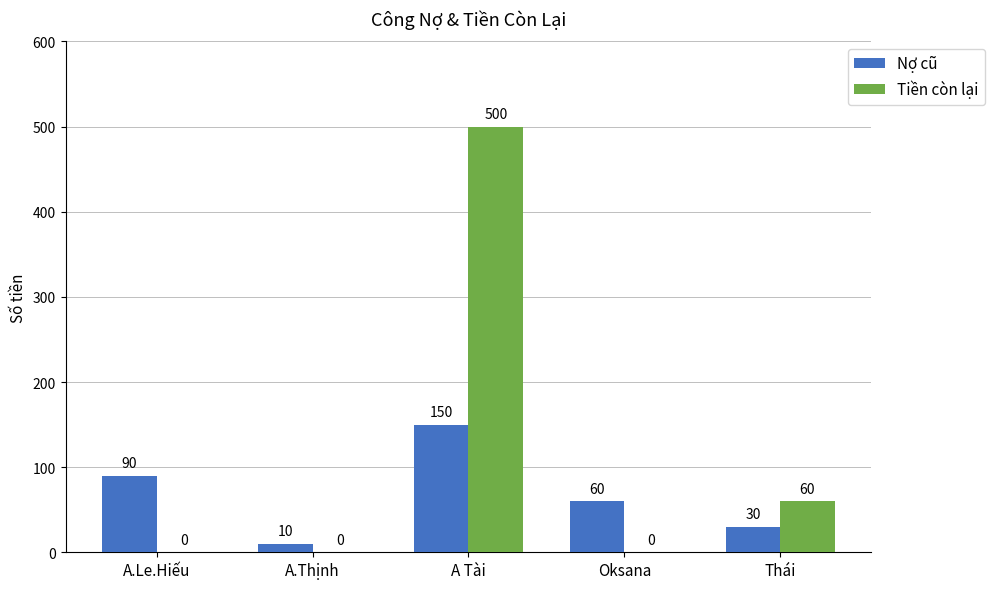

Is the value of Nợ cũ at Oksana greater than the value of Tiền còn lại at Oksana?

Yes